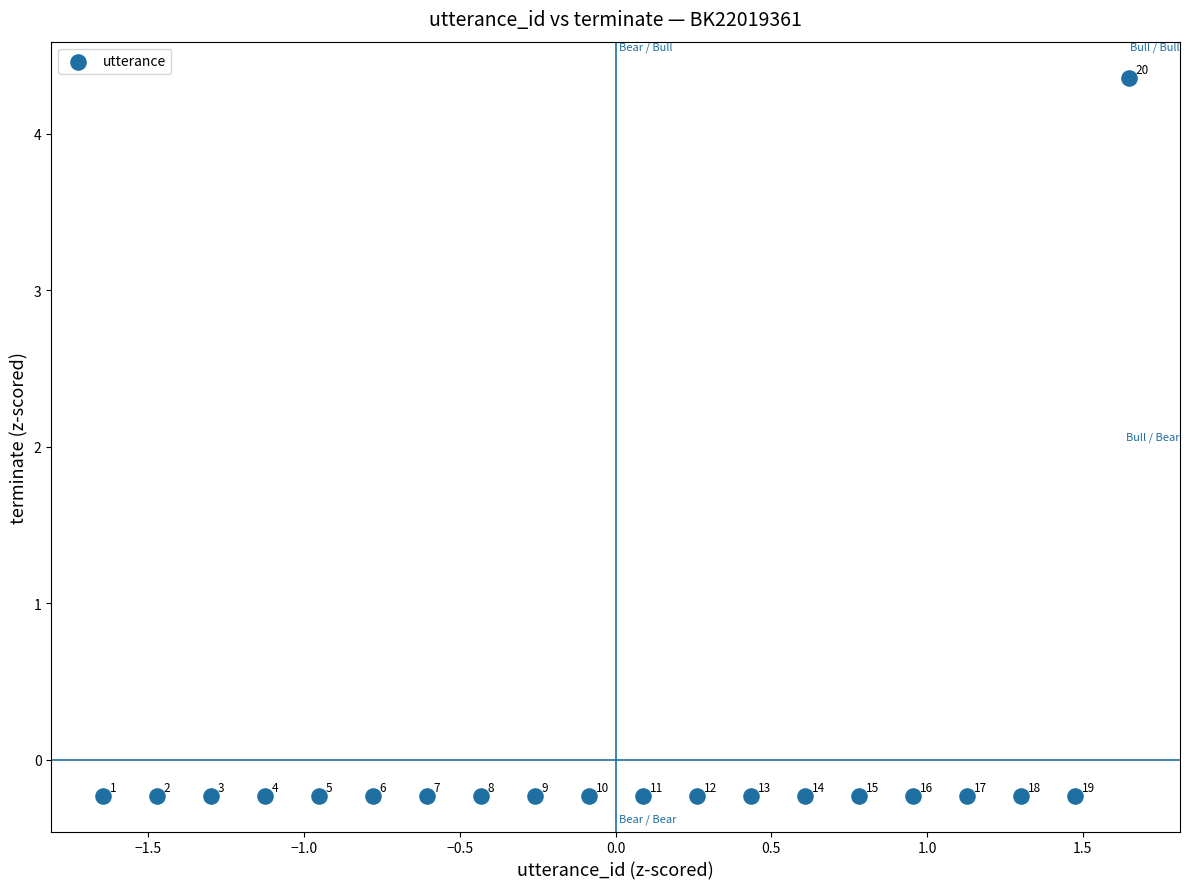

What is the range of X values (max minus min)?

3.3